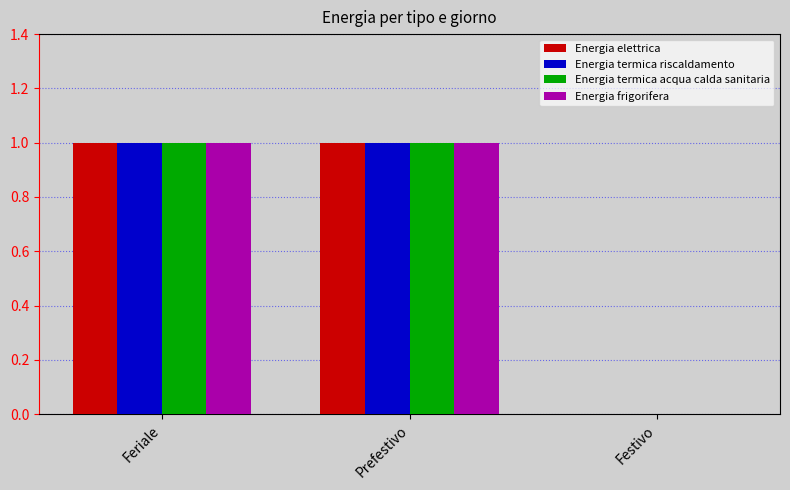

Reading left to right, extract all data points from this chart.

Energia elettrica: 1	1	0
Energia termica riscaldamento: 1	1	0
Energia termica acqua calda sanitaria: 1	1	0
Energia frigorifera: 1	1	0